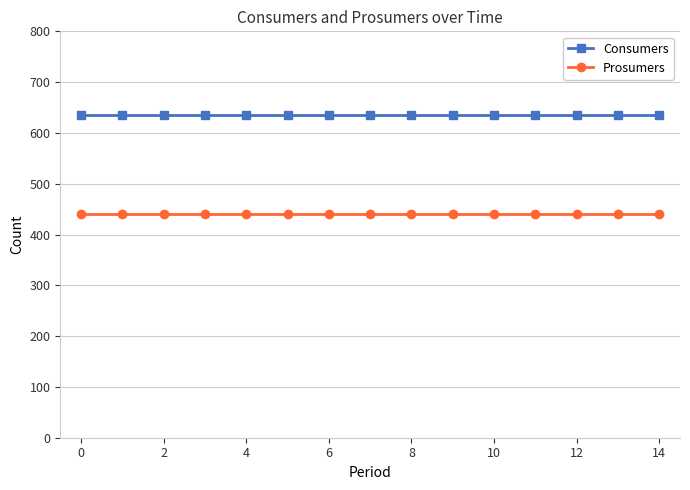

At how many categories does at least one series exceed 452?

15